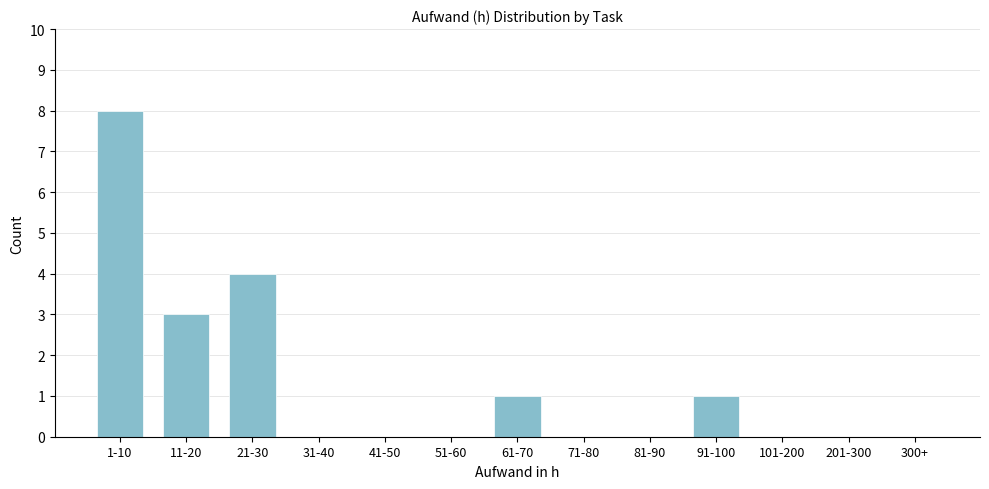

Reading left to right, list all the values displayed in this chart.

1-10=8	11-20=3	21-30=4	31-40=0	41-50=0	51-60=0	61-70=1	71-80=0	81-90=0	91-100=1	101-200=0	201-300=0	300+=0